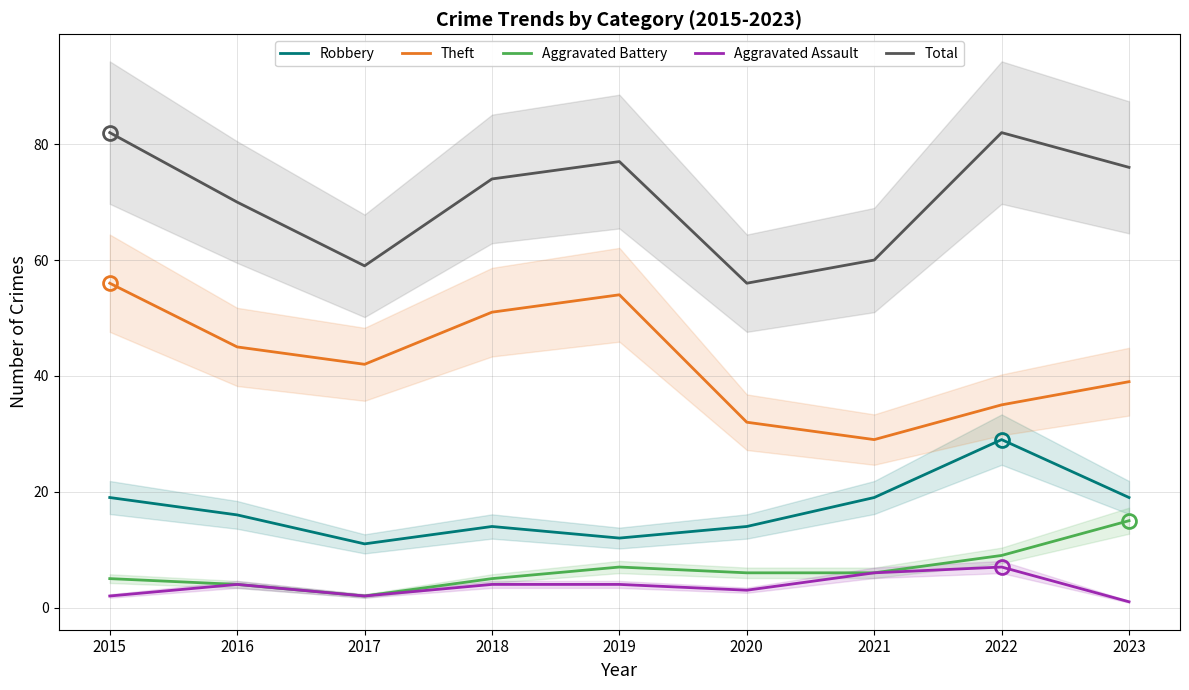

Rank the series at 2016 from highest to lowest value.

Total, Theft, Robbery, Aggravated Battery, Aggravated Assault